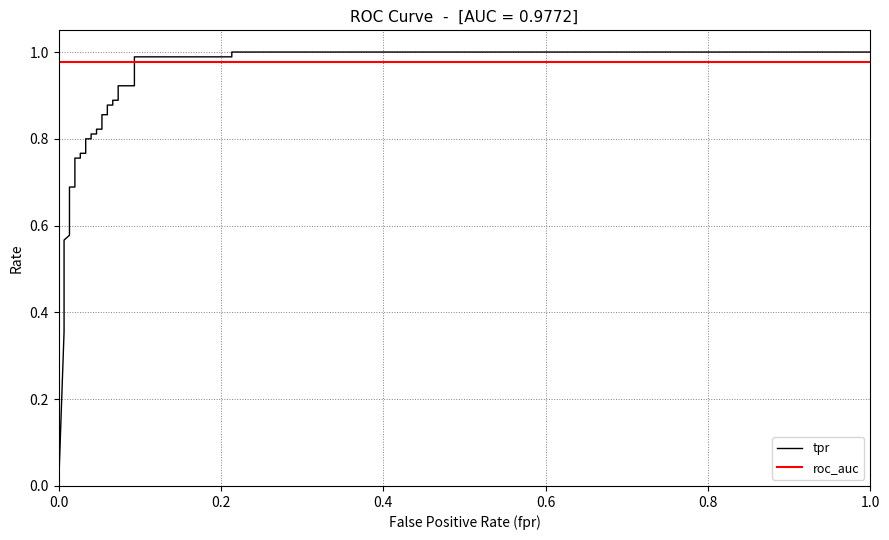

Which series has the largest total across all categories?

roc_auc